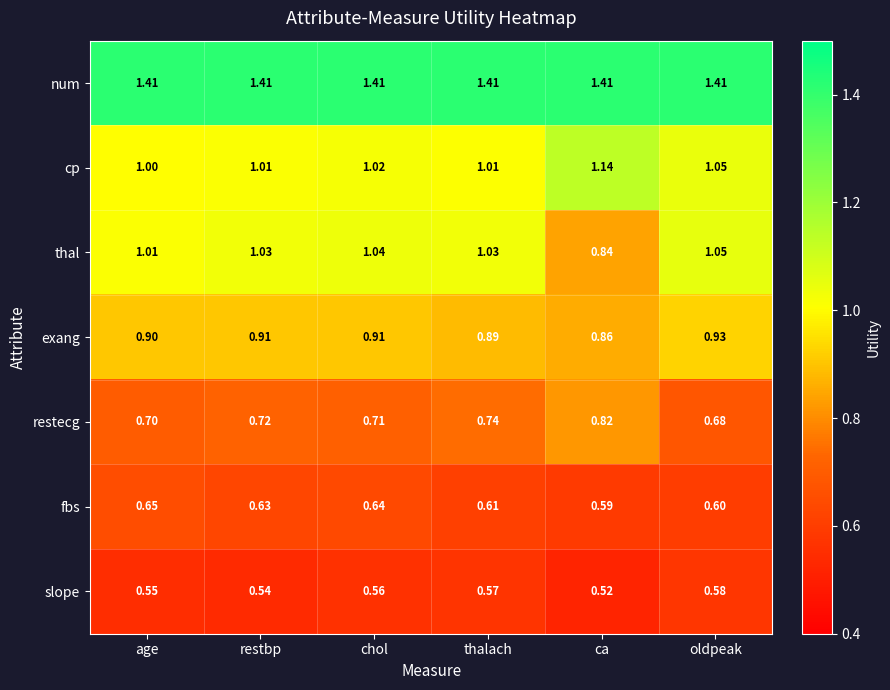

At which category is the sum across all series the highest?

oldpeak